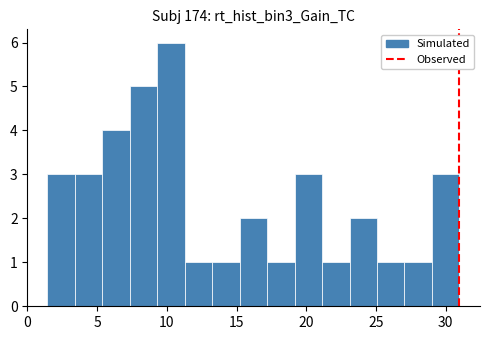

Around what value on the x-axis is the tallest bar? Give the approximate position of its centre, as read against the axis.

10.5